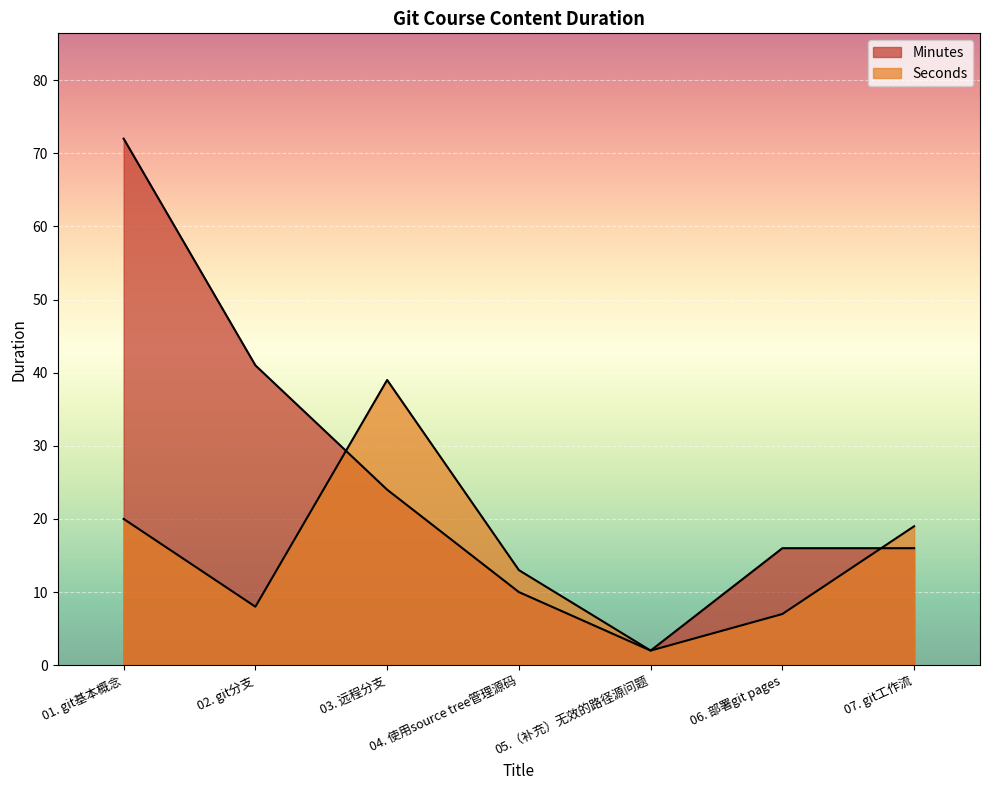

True or false: Seconds has more than 0 points higher than both neighbors.

True